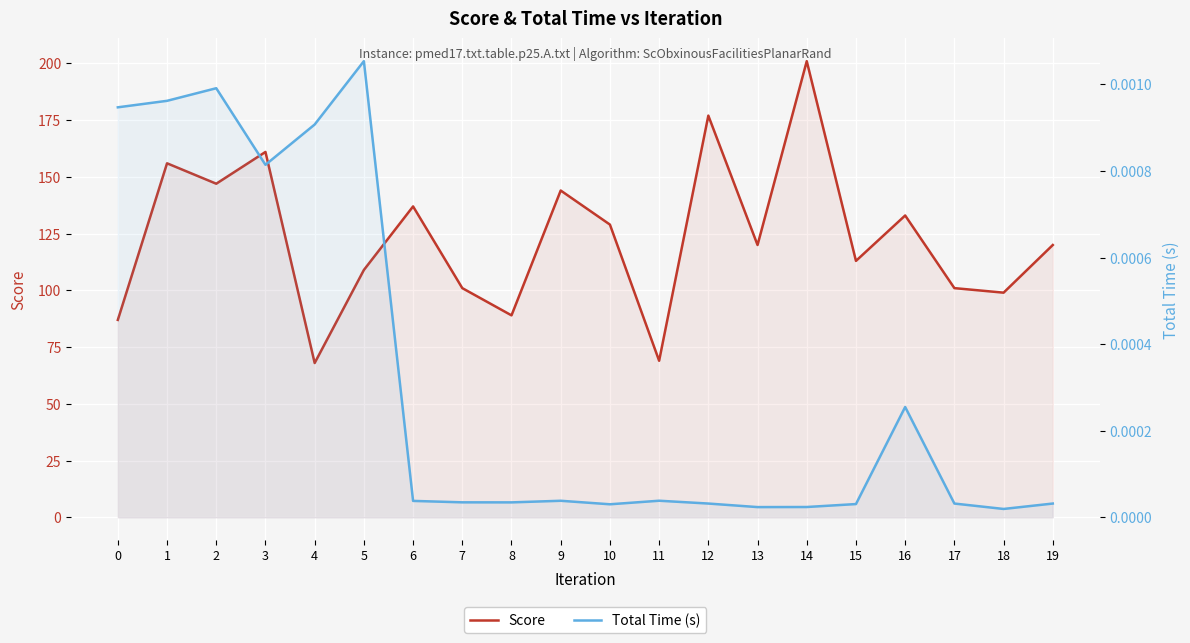

At which label is Total Time (s) closest to 0?

18